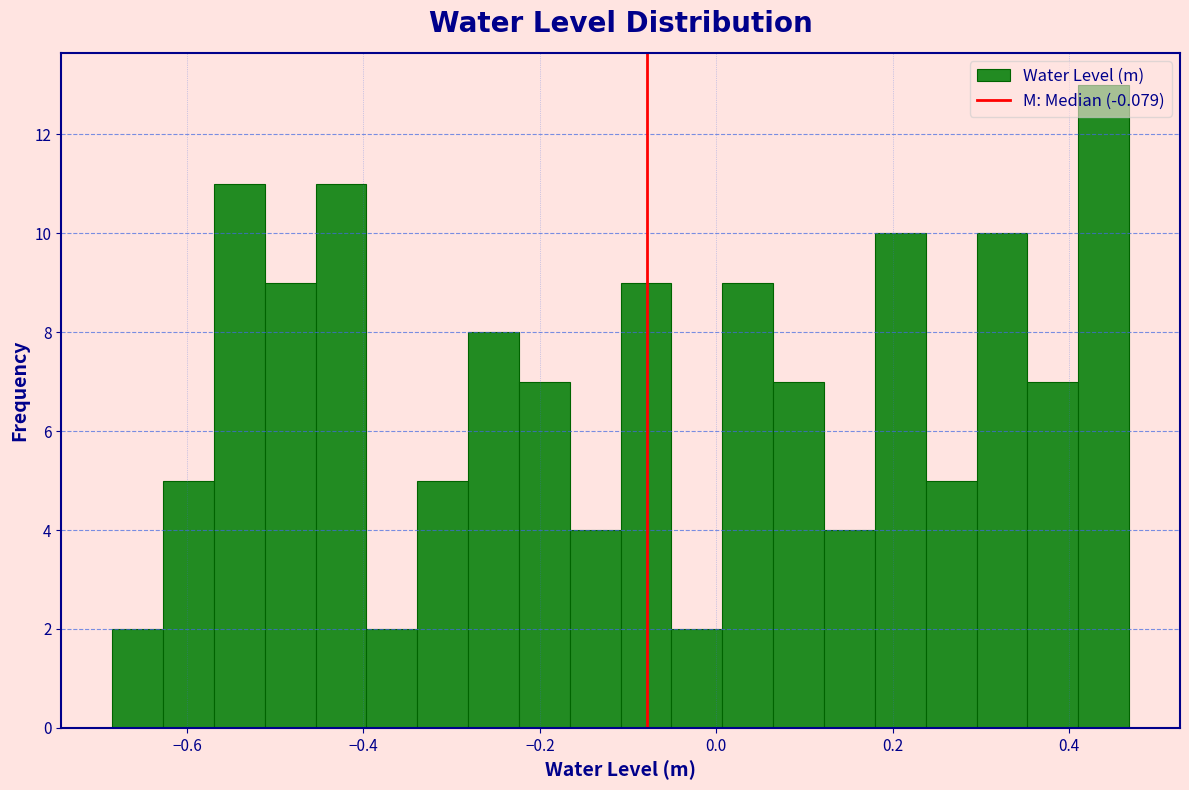

Around what value on the x-axis is the tallest bar? Give the approximate position of its centre, as read against the axis.

0.44